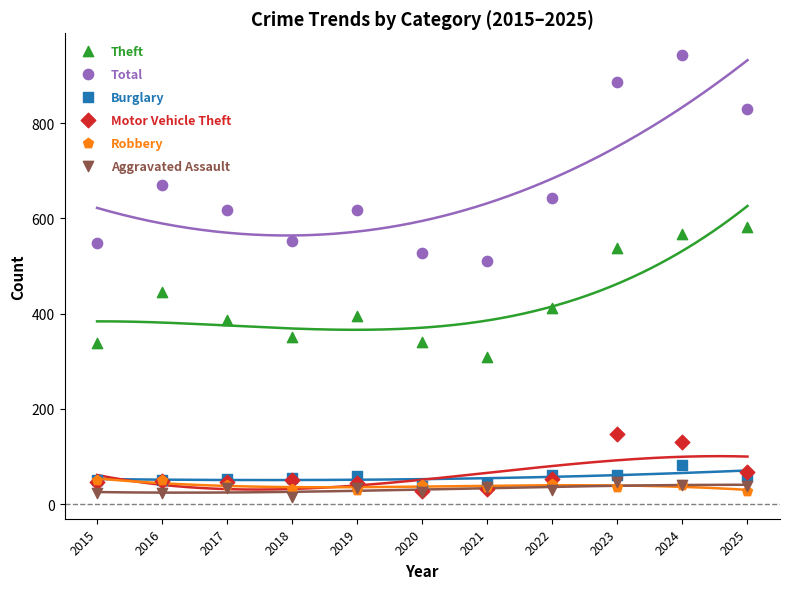

In the Total series, what Y value is closest to 726?

670